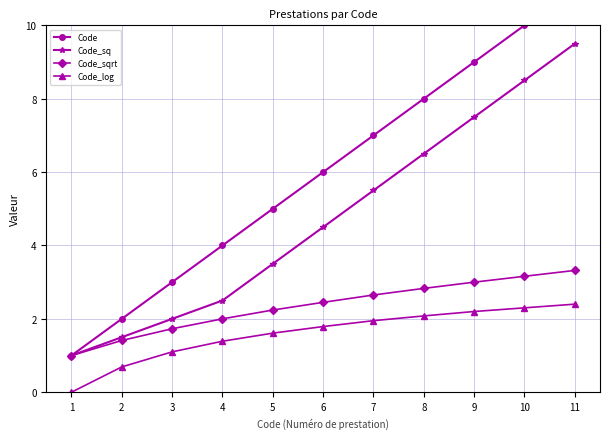

True or false: Code_log and Code_sqrt cross at least once.

False